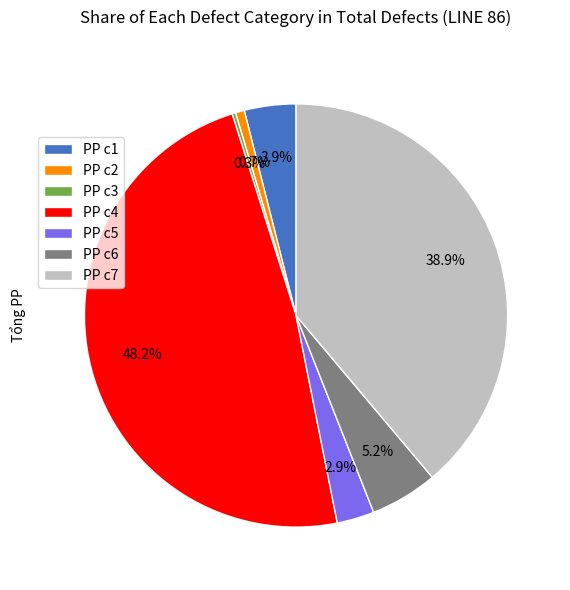

Is there any slice that represents more than half of the pie?

No